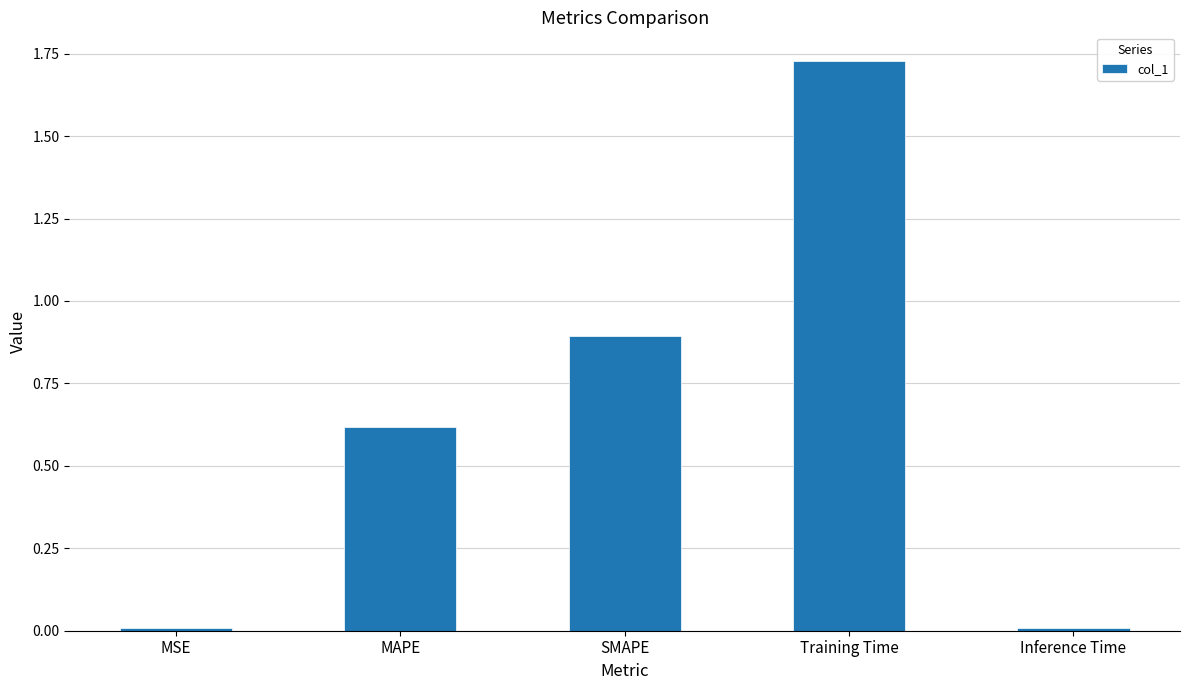

What is the sum of the values at Training Time and MAPE?

2.3